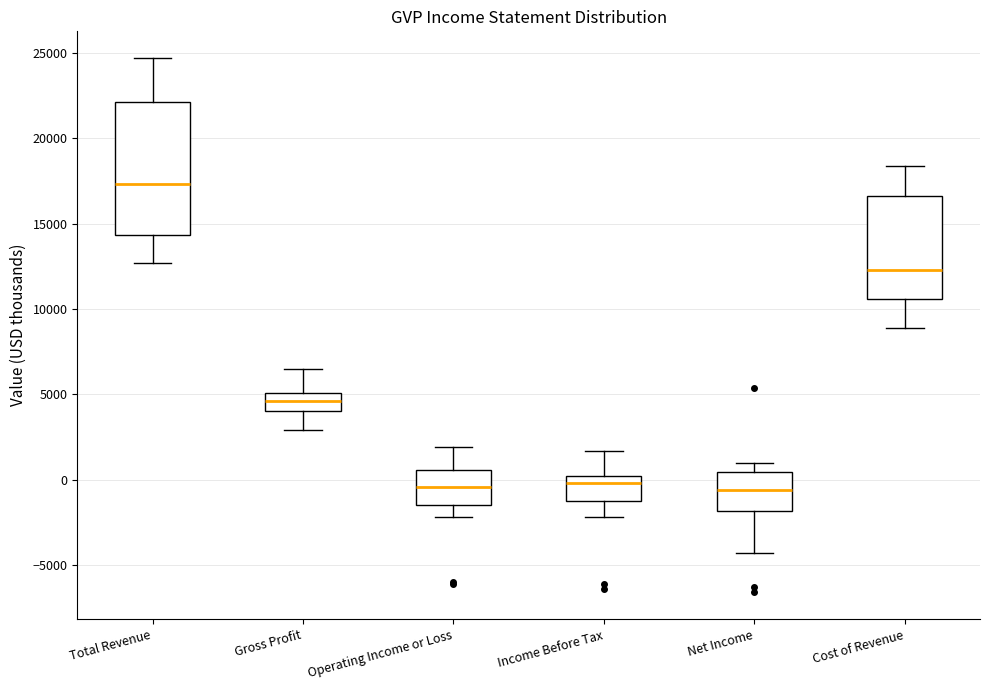

Reading left to right, read every box against the y-axis: the position of its median line, the range the box covers, and the ends of its whiskers. The values are not printed on the chart, so give them approximately, as read against the axis.

Total Revenue: median 17500, box 14500 to 22000, whiskers 12500 to 24500
Gross Profit: median 4500, box 4000 to 5000, whiskers 3000 to 6500
Operating Income or Loss: median -500, box -1500 to 500, whiskers -2000 to 2000
Income Before Tax: median 0 (just below the box's upper edge), box -1000 to 0, whiskers -2000 to 1500
Net Income: median -500, box -2000 to 500, whiskers -4500 to 1000
Cost of Revenue: median 12500, box 10500 to 16500, whiskers 9000 to 18500